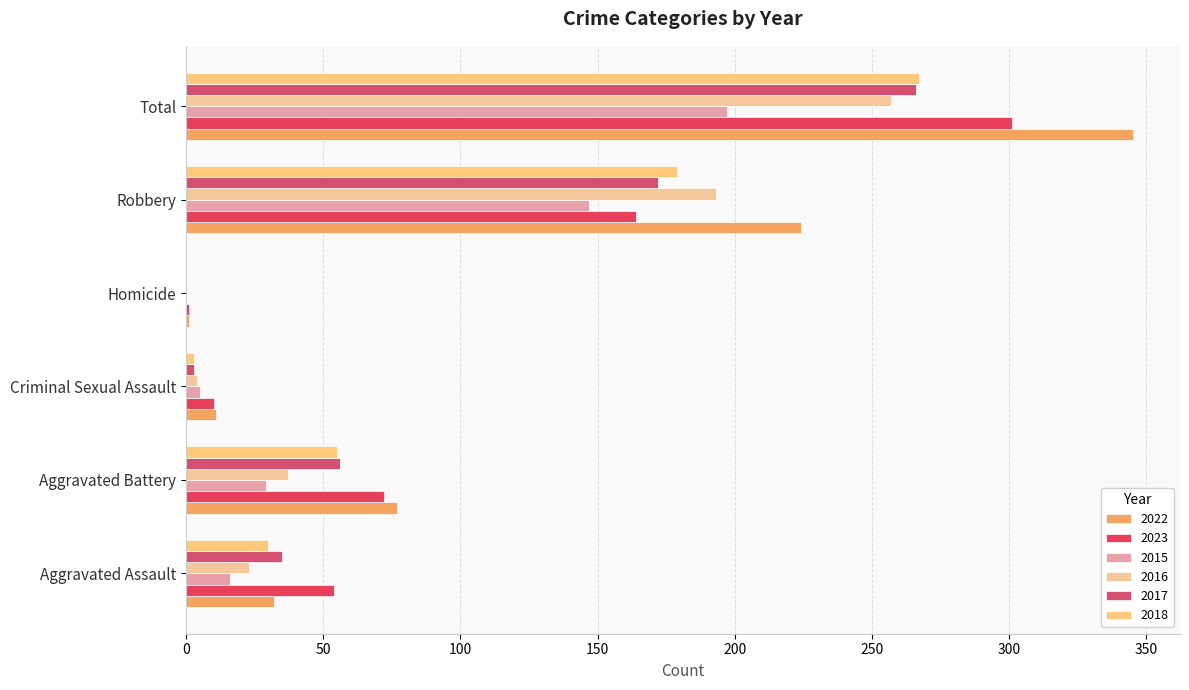

What is the label of the 4th bar from the right?

Criminal Sexual Assault